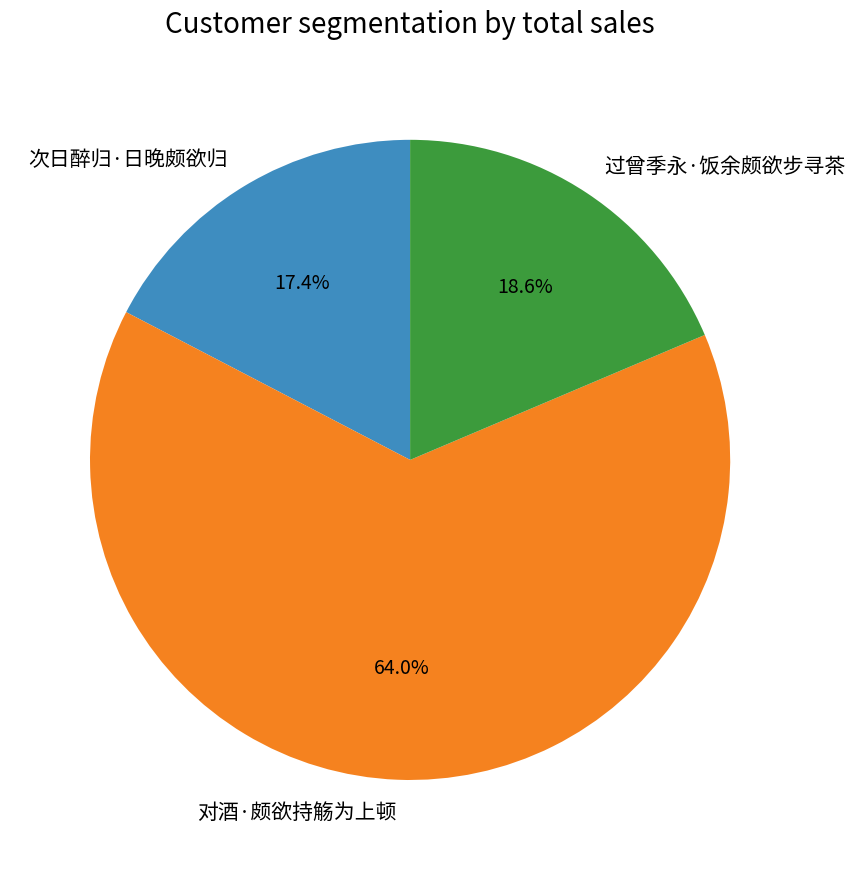

Which category has the biggest portion of the pie?

对酒·颇欲持觞为上顿